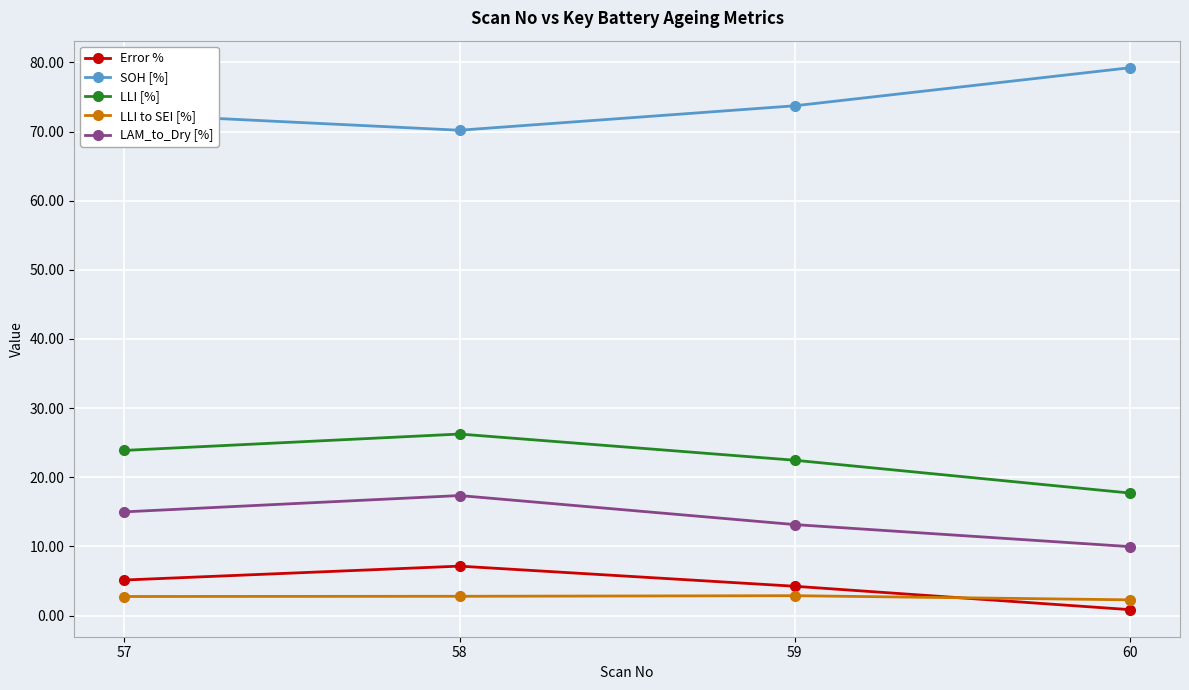

The SOH [%] series shows 100.1 at 58. True or false?

False